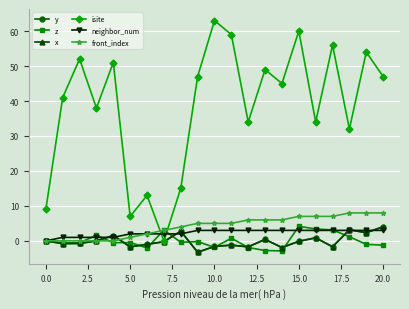

Reading left to right, what are all the values shown in this chart?

y: 0.0	-0.8	-0.7	0.0	1.5	-1.7	-1.0	-0.2	2.8	-3.2	-1.6	-1.2	-1.7	0.4	-1.9	-0.1	0.9	-1.7	3.2	2.3	4.0
z: 0.0	-0.6	-0.6	1.6	-0.5	-0.5	-2.0	3.1	-0.4	-0.2	-1.8	0.8	-1.9	-2.8	-2.9	4.2	3.4	3.1	1.2	-1.0	-1.2
x: 0.0	-0.8	-0.7	0.0	1.5	-1.7	-1.0	-0.2	2.8	-3.2	-1.6	-1.2	-1.7	0.4	-1.9	-0.1	0.9	-1.7	3.2	2.3	4.0
isite: 9.0	41.0	52.0	38.0	51.0	7.0	13.0	0.0	15.0	47.0	63.0	59.0	34.0	49.0	45.0	60.0	34.0	56.0	32.0	54.0	47.0
neighbor_num: 0.0	1.0	1.0	1.0	1.0	2.0	2.0	2.0	2.0	3.0	3.0	3.0	3.0	3.0	3.0	3.0	3.0	3.0	3.0	3.0	3.0
front_index: 0.0	0.0	0.0	0.0	0.0	1.0	2.0	3.0	4.0	5.0	5.0	5.0	6.0	6.0	6.0	7.0	7.0	7.0	8.0	8.0	8.0